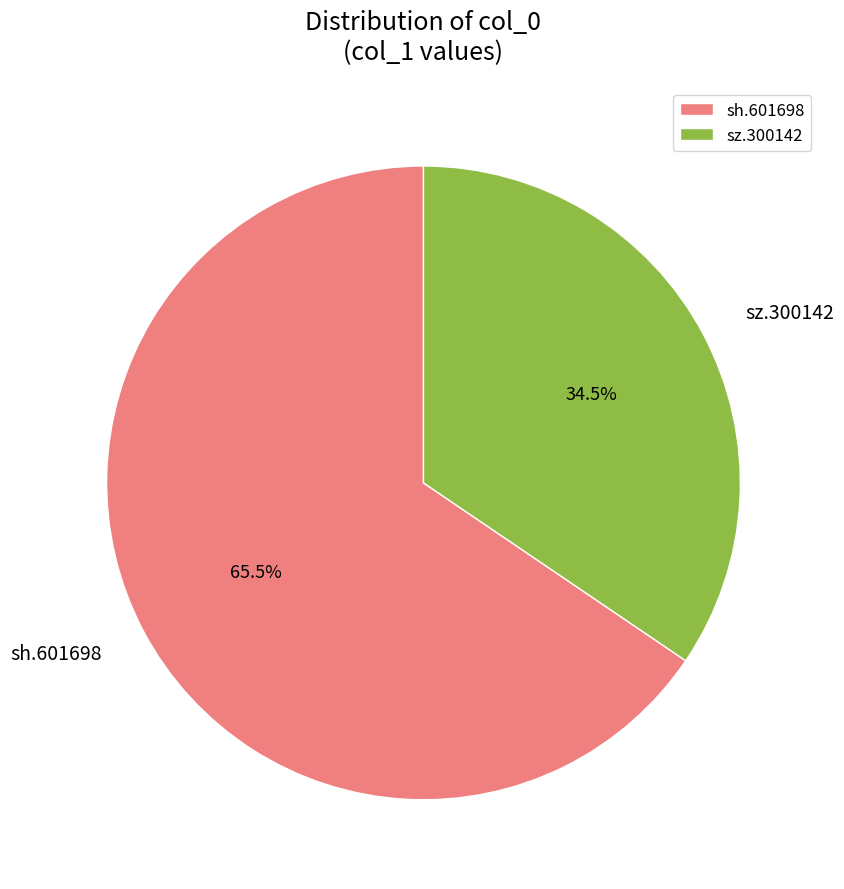

Which has a higher value, sh.601698 or sz.300142?

sh.601698